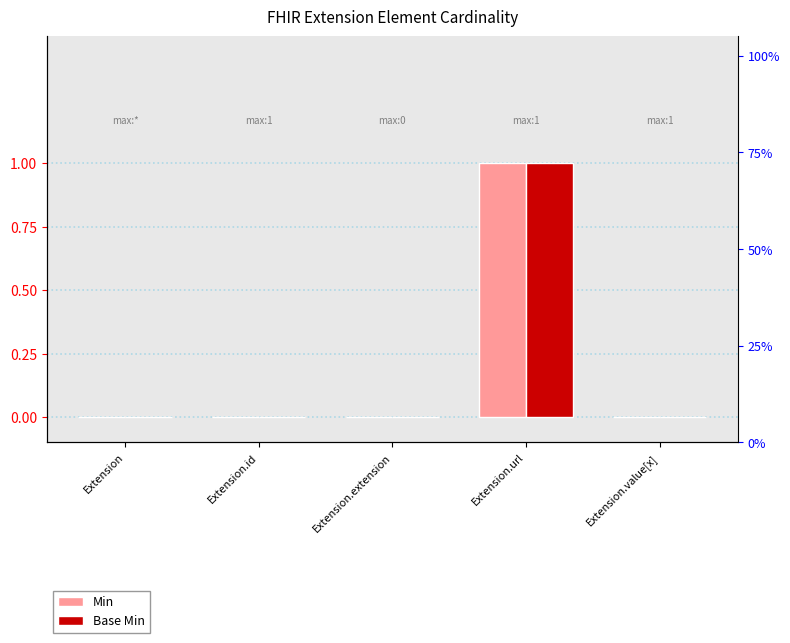

What are all the series names shown in the legend?

Min, Base Min